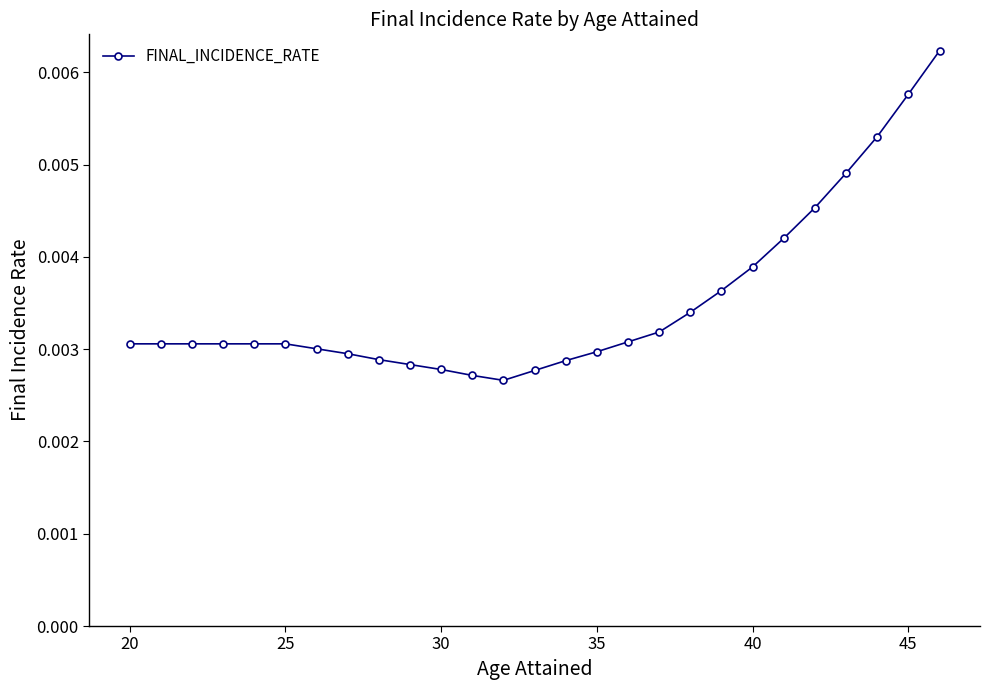

Count the values in the range 0 to 1.

27